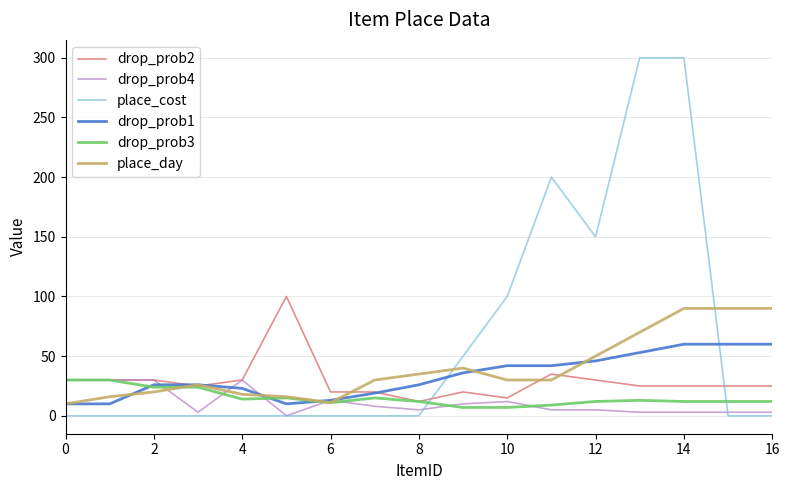

At how many categories does at least one series exceed 240?

2